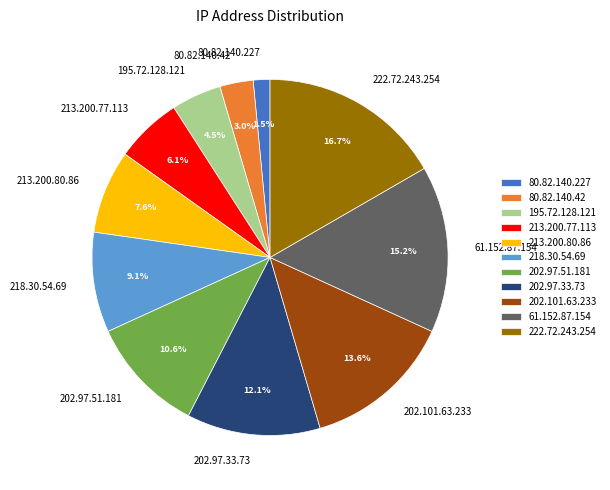

To the nearest percent, what is the difference between the largest and smallest slice percentages?

15%